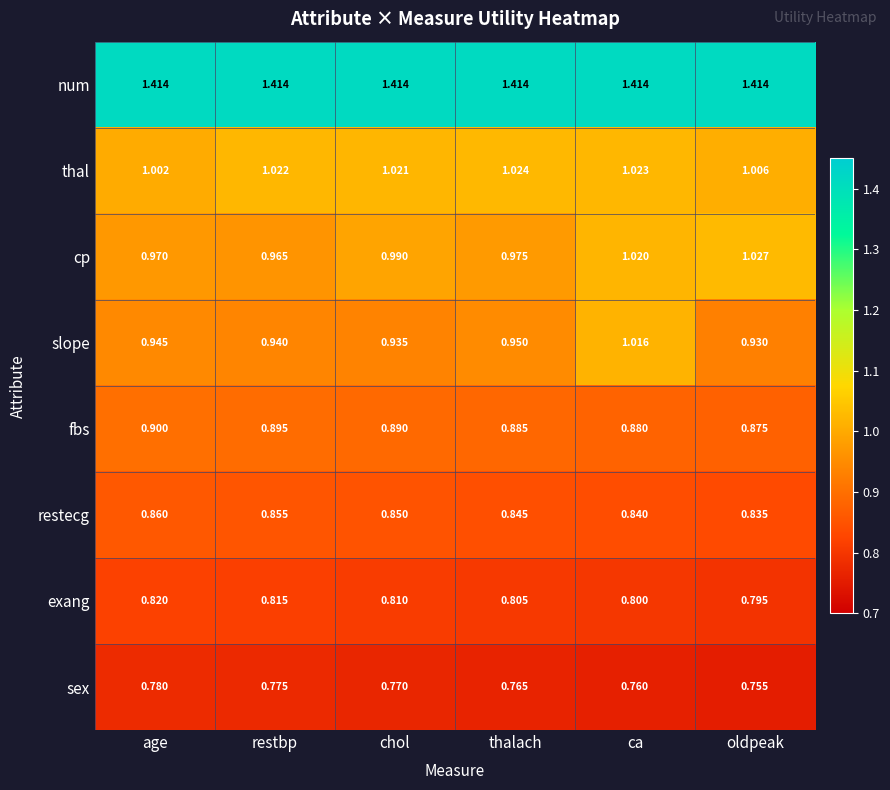

Between restbp and chol, which series saw the biggest shift?

cp